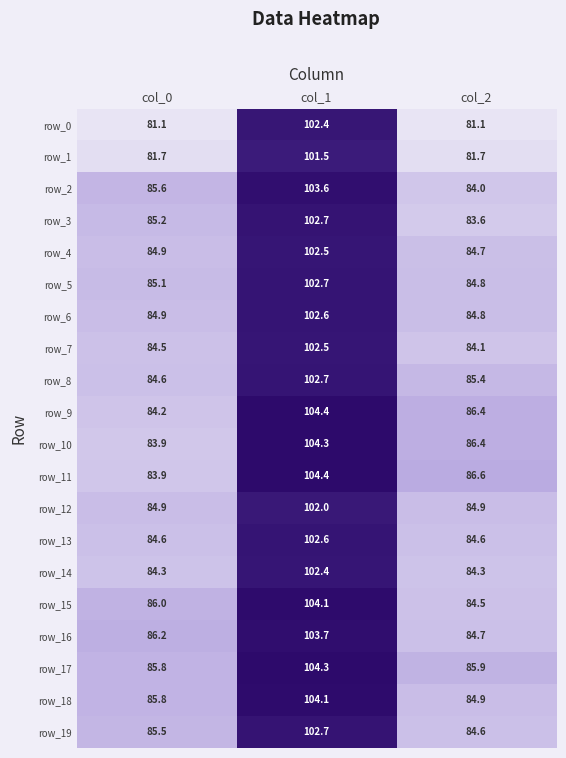

At which label does row_9 first exceed 86?

col_1